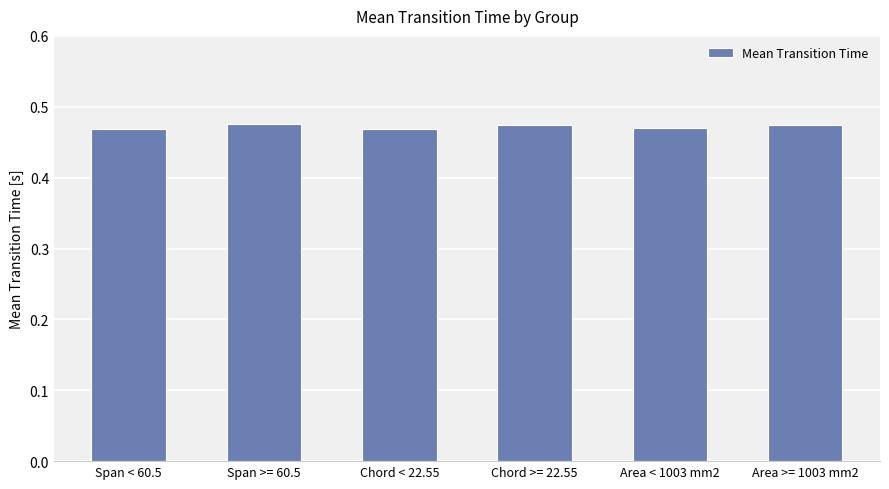

What is the sum of the values at Span < 60.5 and Chord < 22.55?

0.9